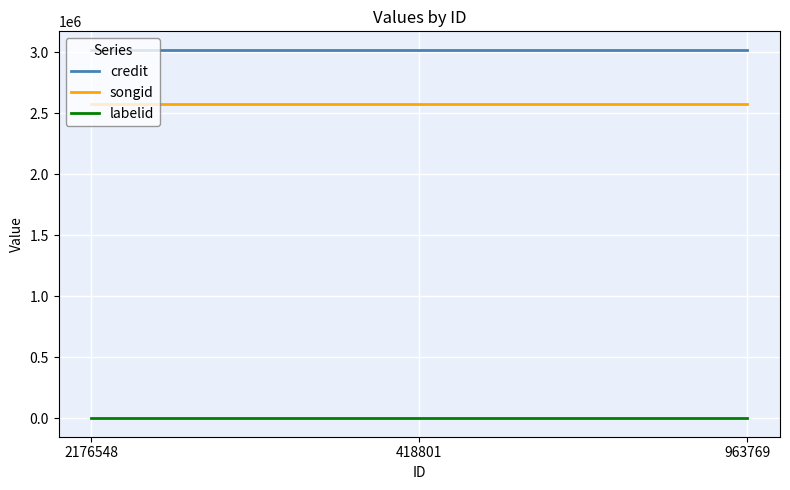

What are all the series names shown in the legend?

credit, songid, labelid